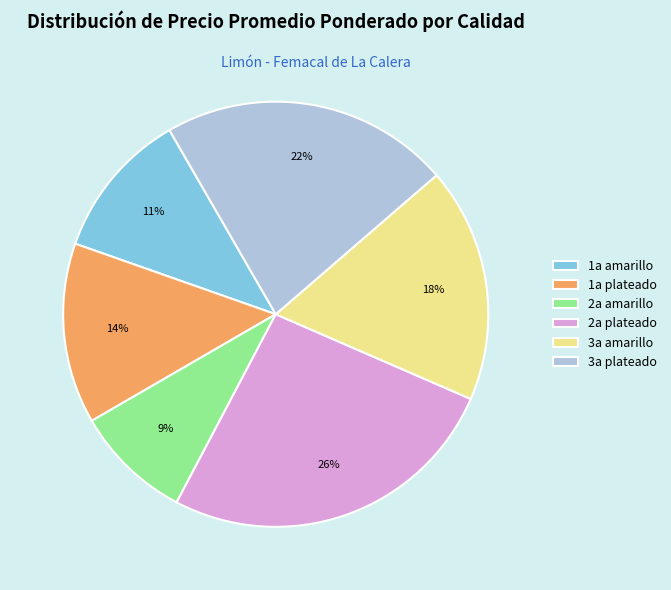

How many slices are in this pie chart?

6